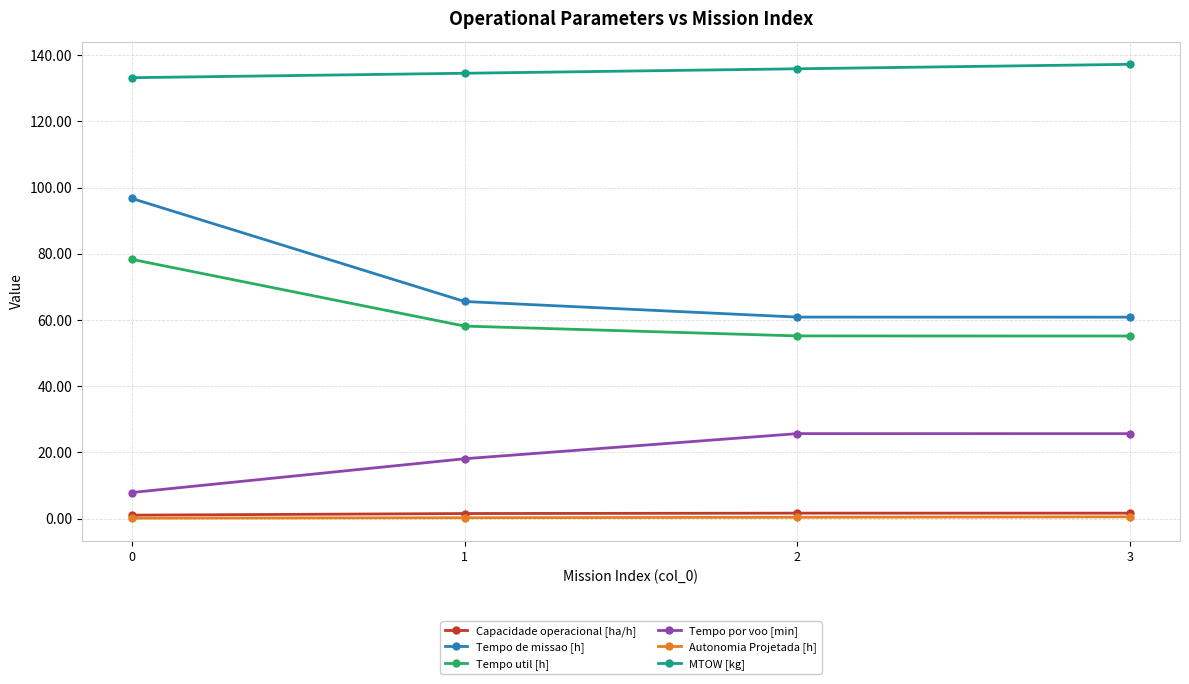

True or false: Tempo por voo [min] and Tempo de missao [h] cross at least once.

False